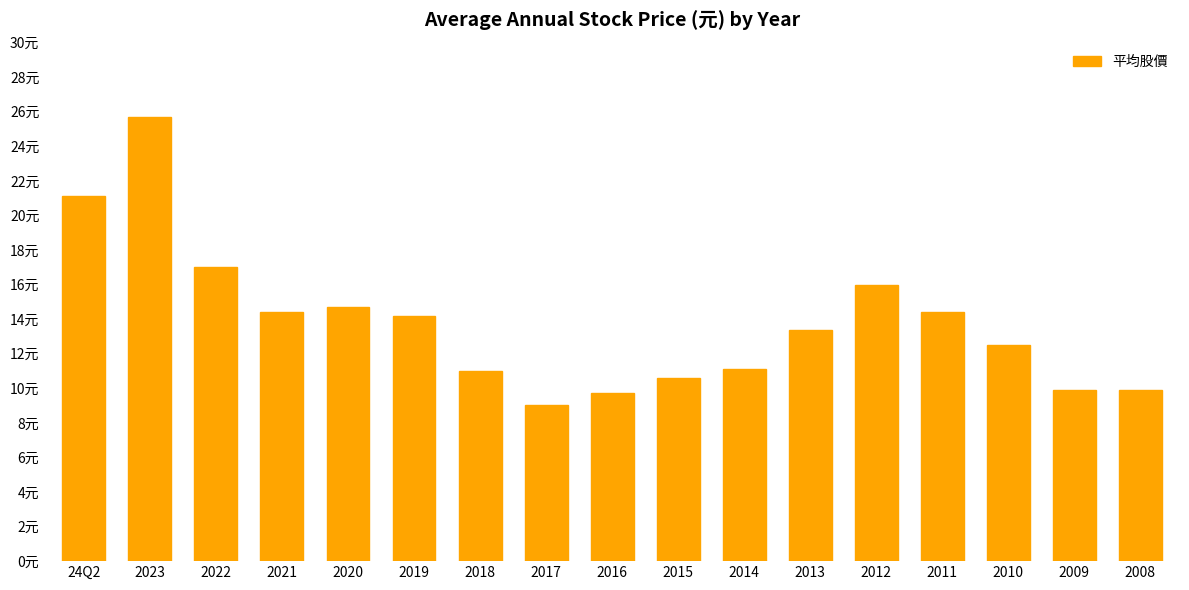

What is the label of the 7th bar from the left?

2018